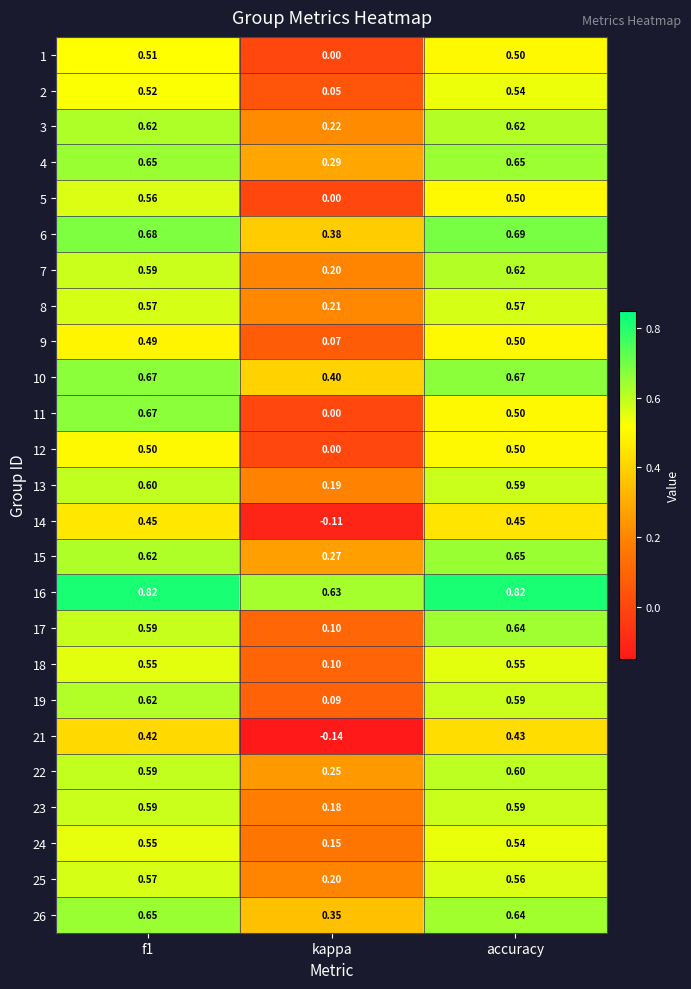

Where is 17 nearest to the value 0?

kappa